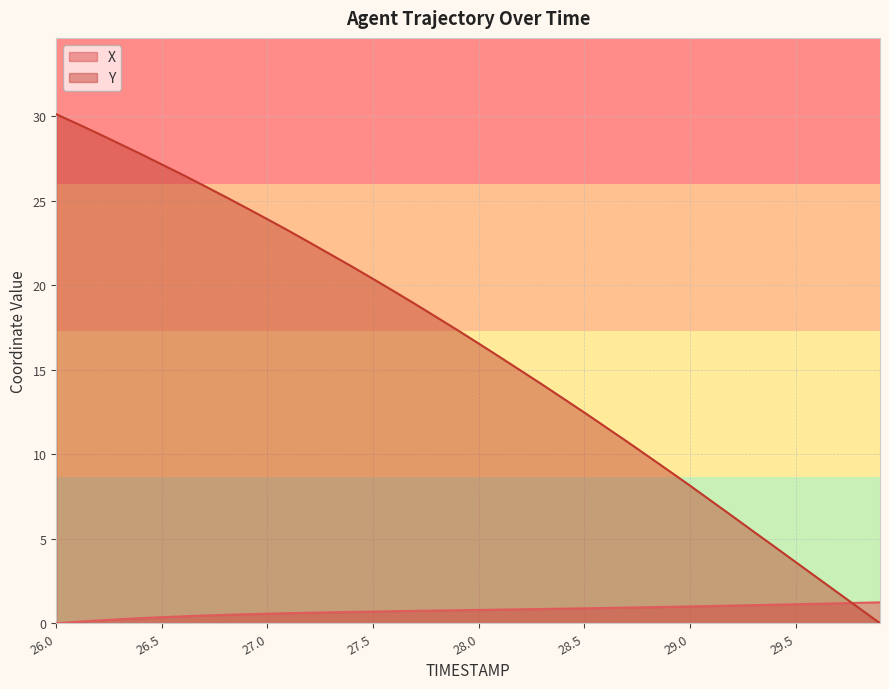

At 29.8, list the series in order from smallest to largest.

Y, X